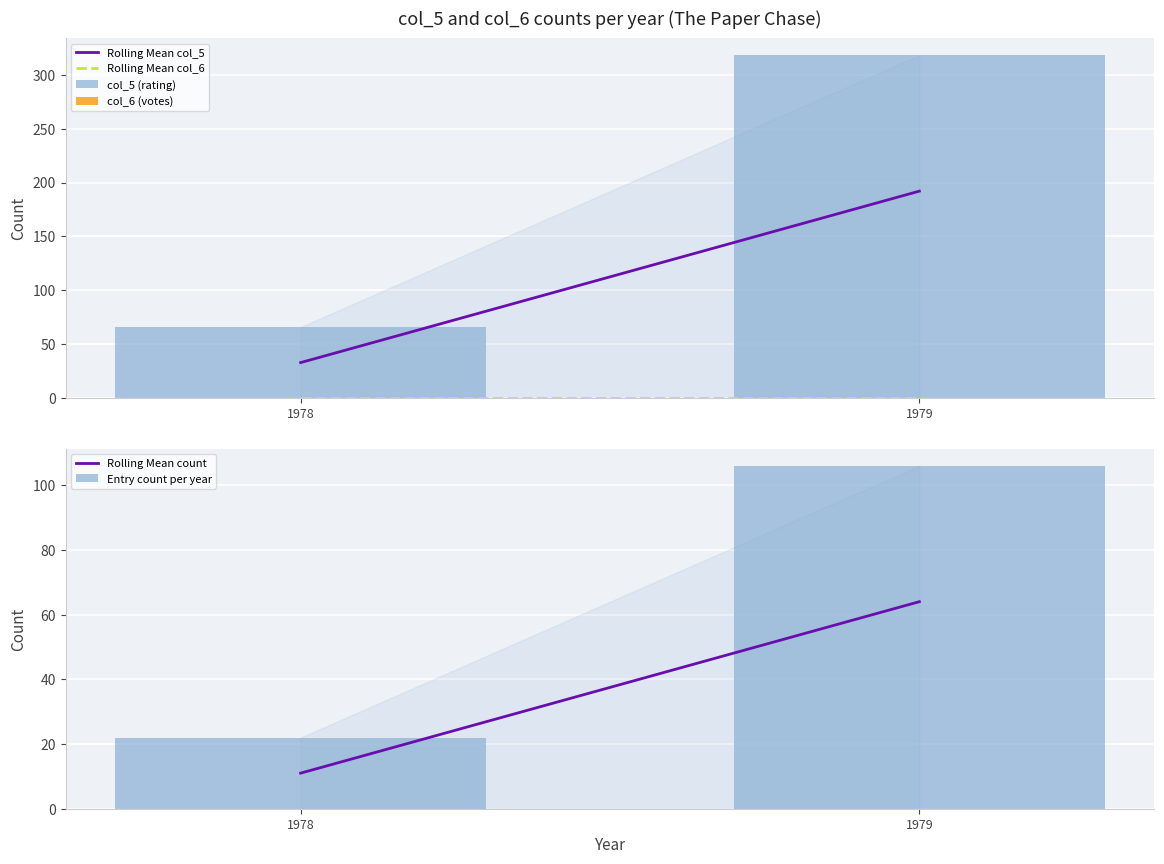

At how many categories does at least one series exceed 130?

1